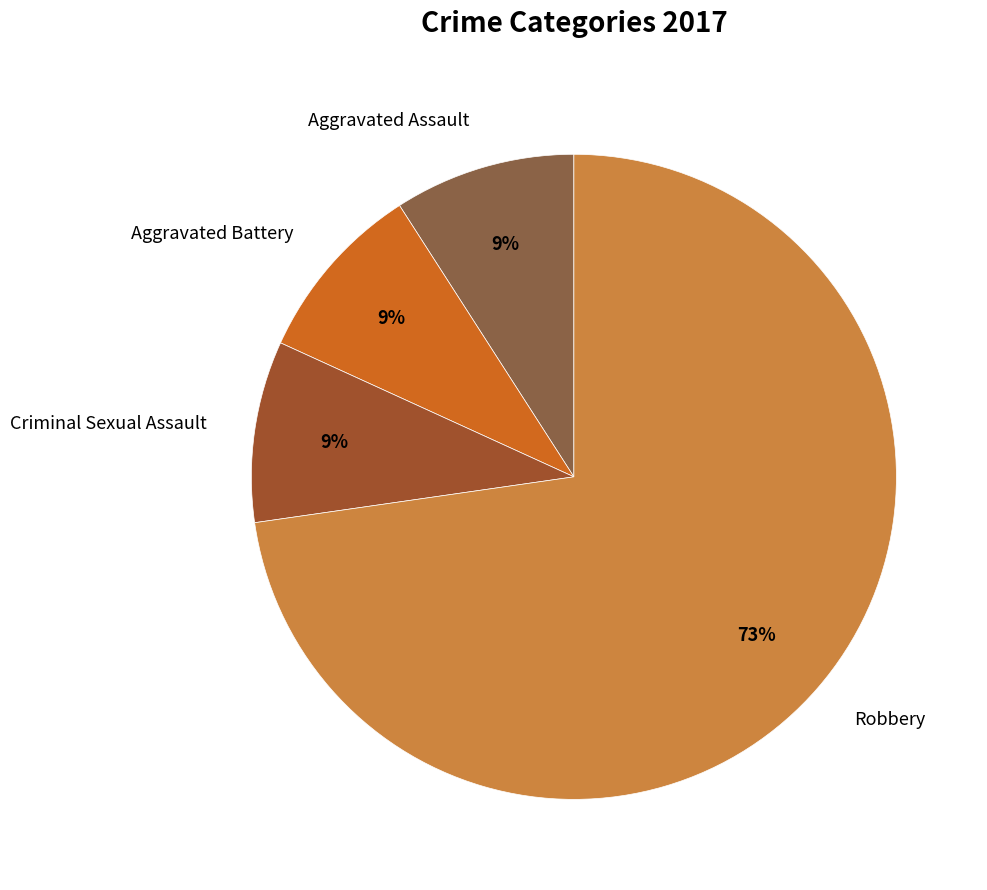

Count the number of slices in the pie.

4